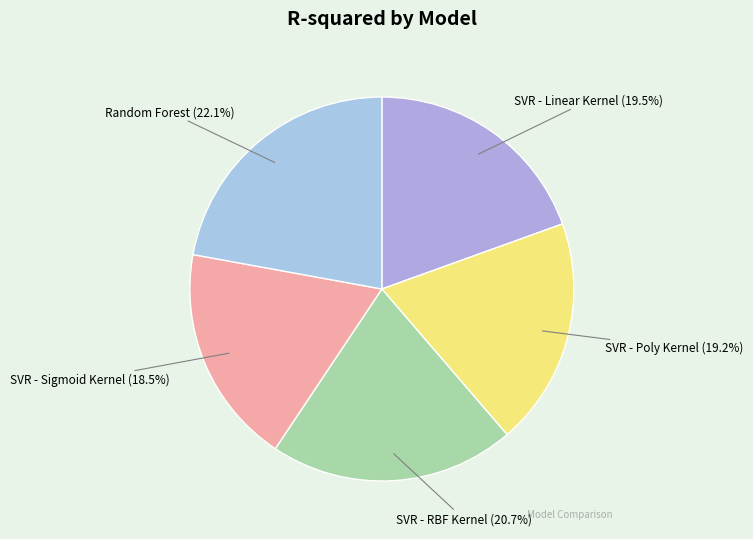

Does SVR - Poly Kernel account for over 50% of the chart?

No